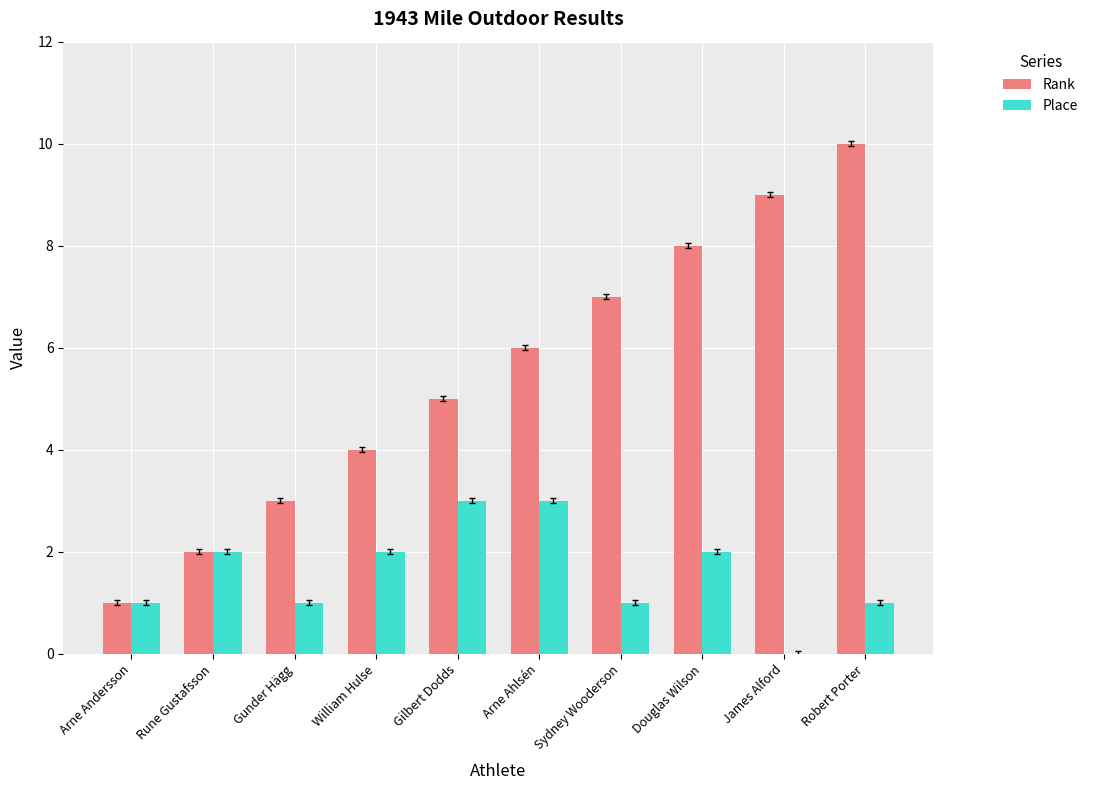

What is the highest value of the Place series?

3